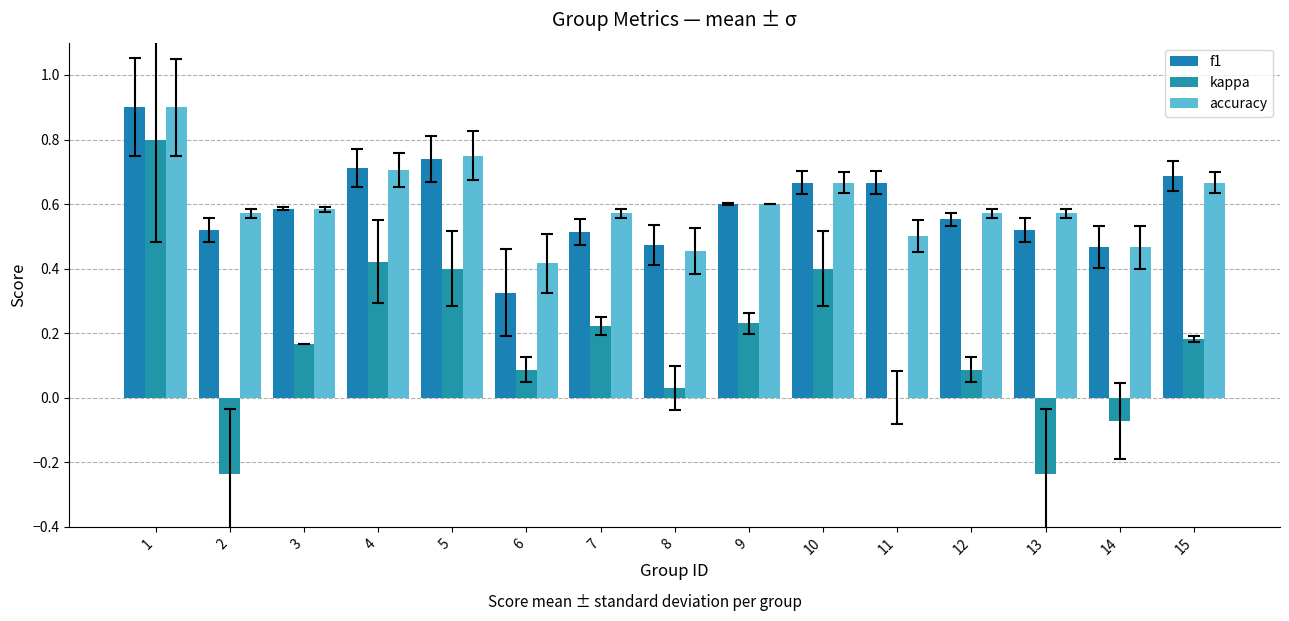

Between 5 and 11, which series saw the biggest shift?

kappa